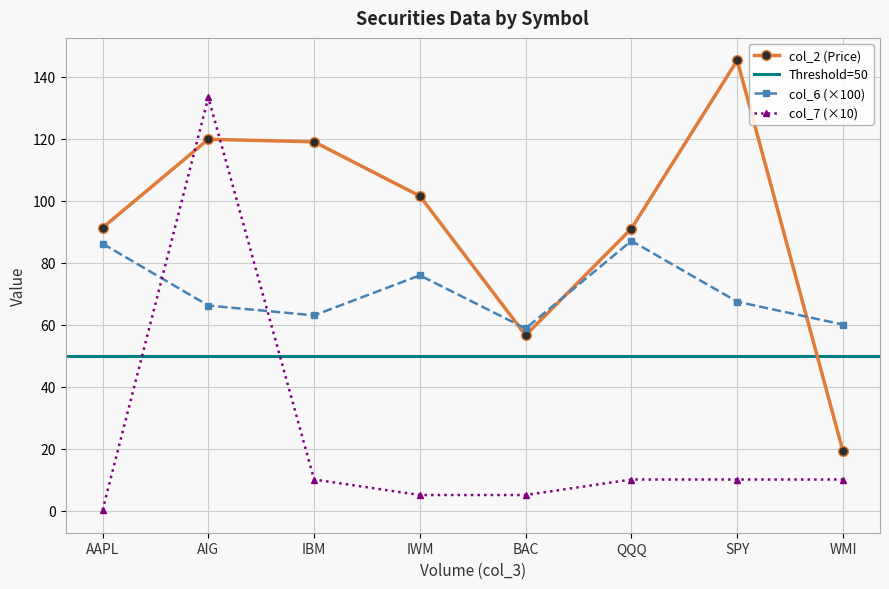

Which series changed the most between IBM and BAC?

col_2